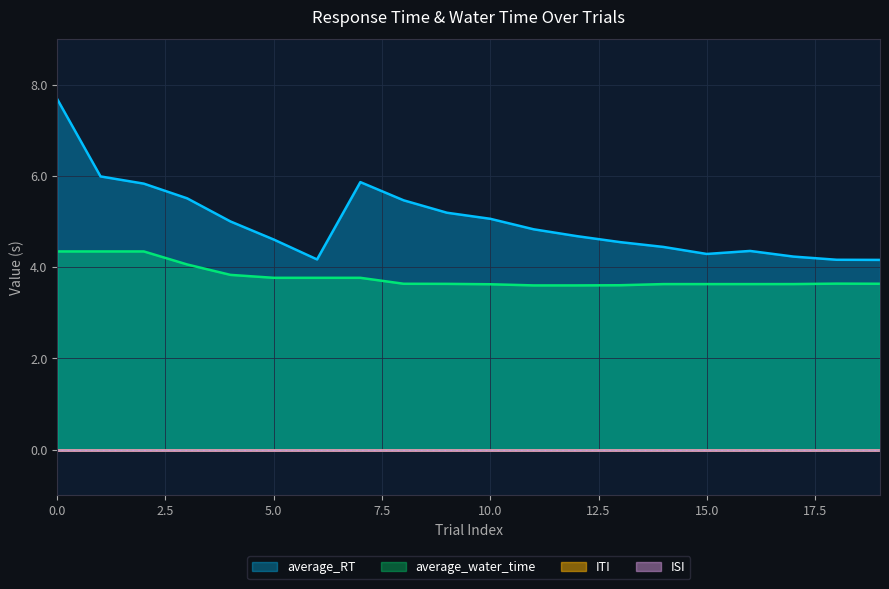

What is the total value across all series at 11?

8.4